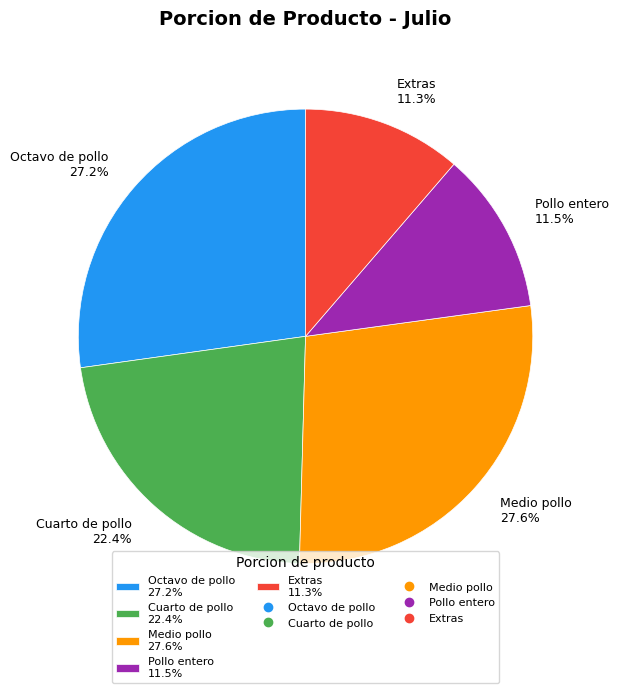

To the nearest percent, what percentage of the pie is Cuarto de pollo?

22%